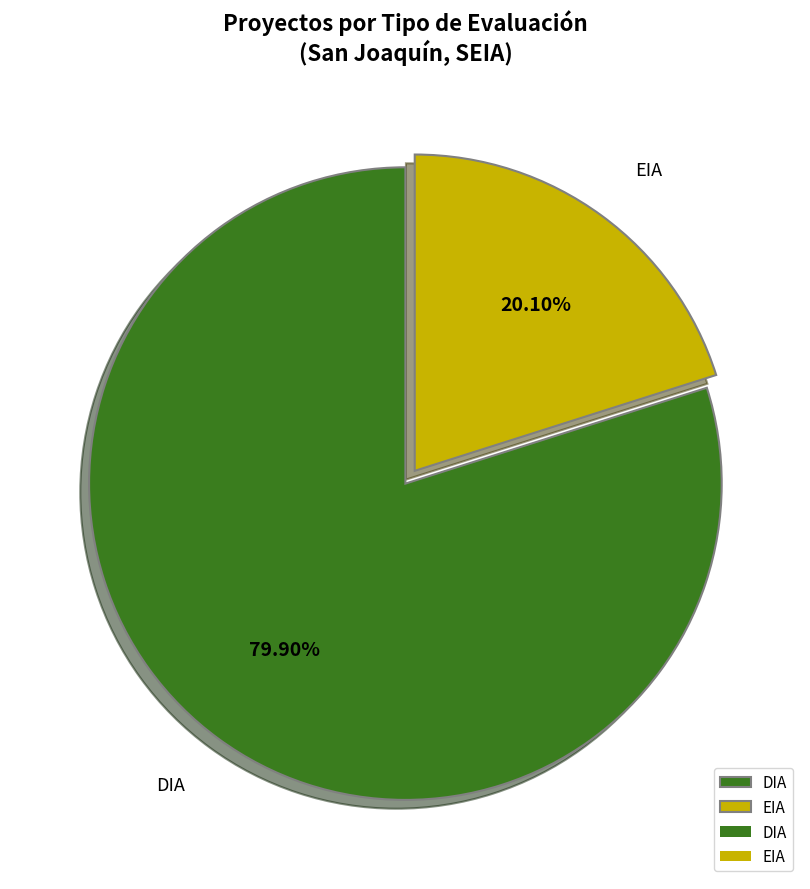

What is the ratio of the value at EIA to the value at DIA?

0.3